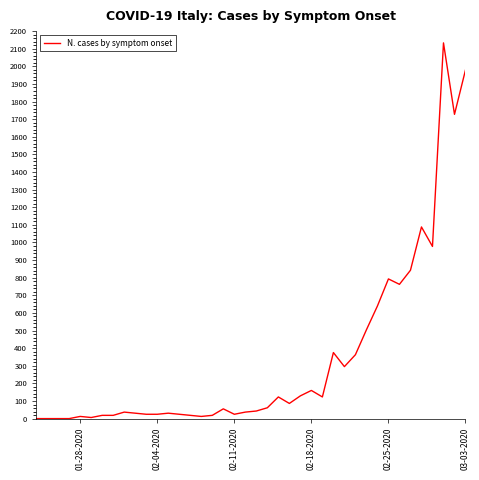

What is the difference between the maximum and minimum values?

2133.2